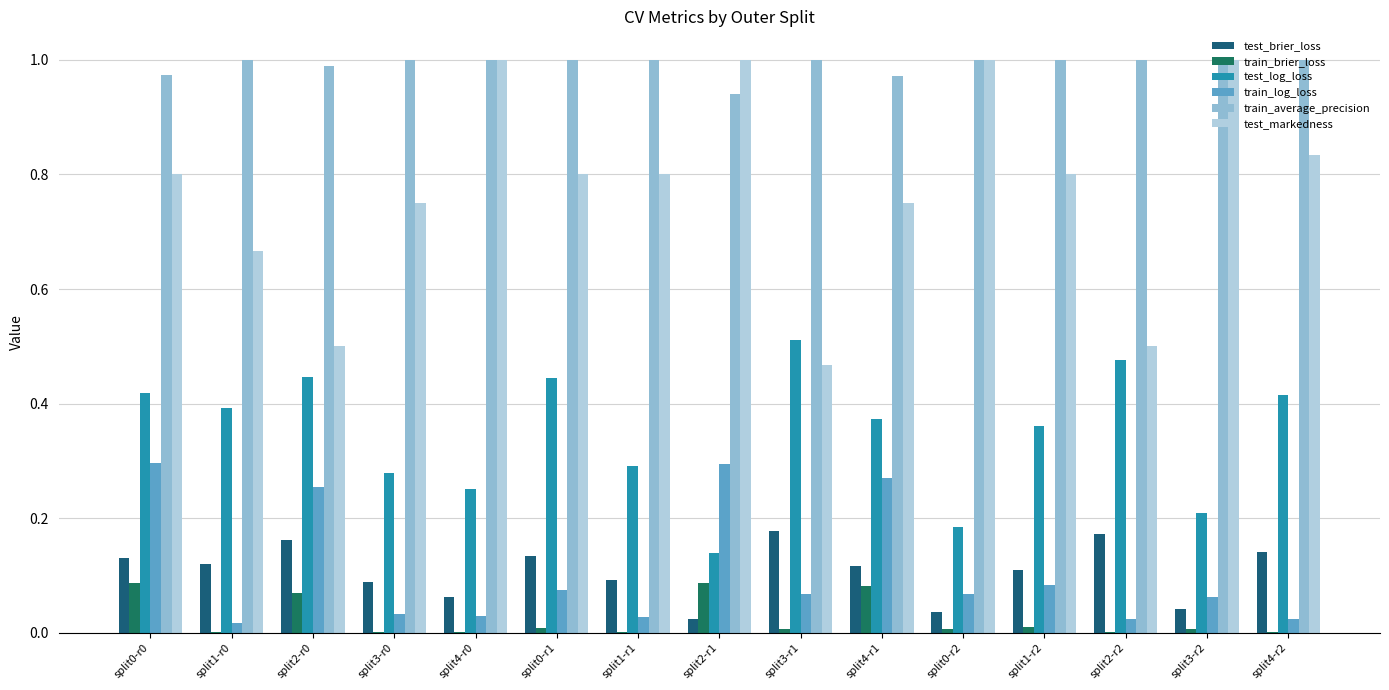

What is the sum of all train_log_loss values?

1.6